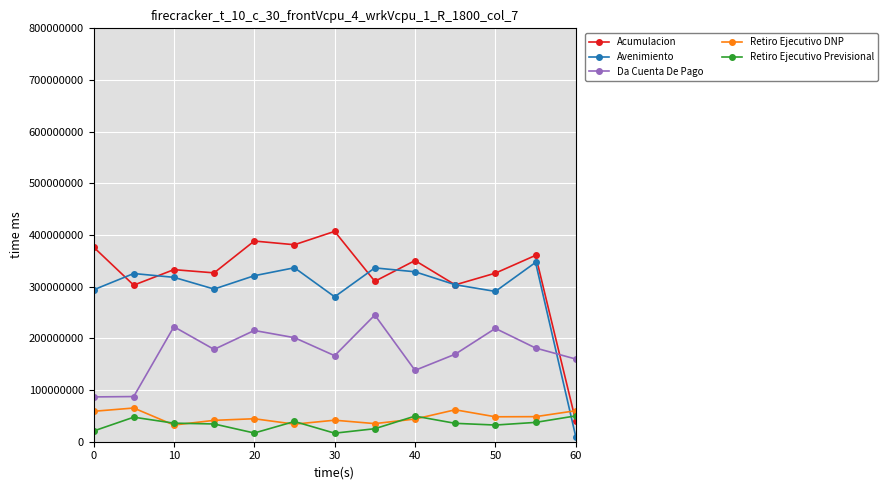

How many interior local valleys does the Retiro Ejecutivo DNP series have?

4